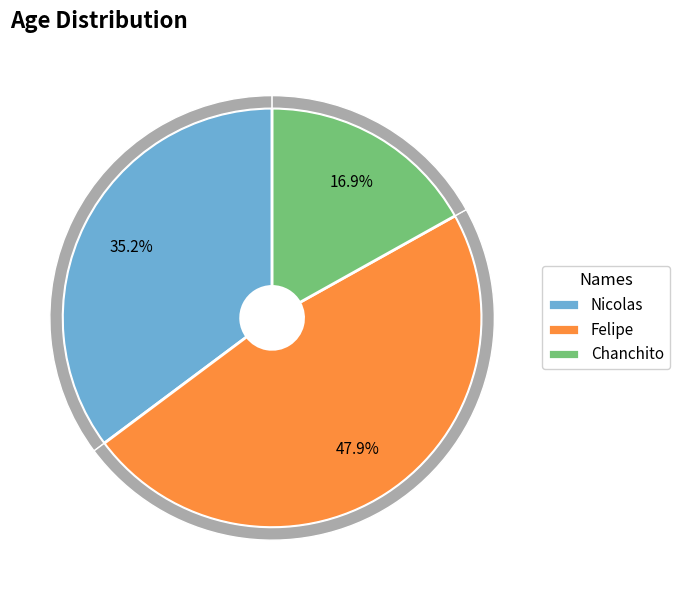

What is the change in value from Nicolas to Felipe?

+9